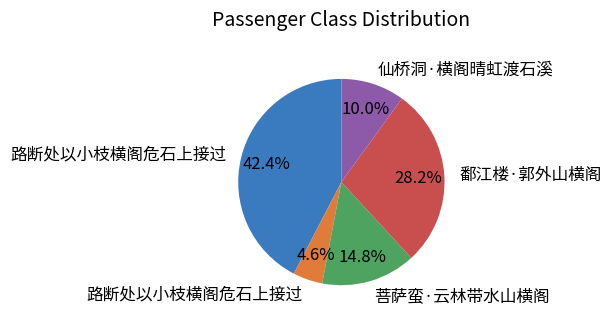

Count the number of slices in the pie.

5